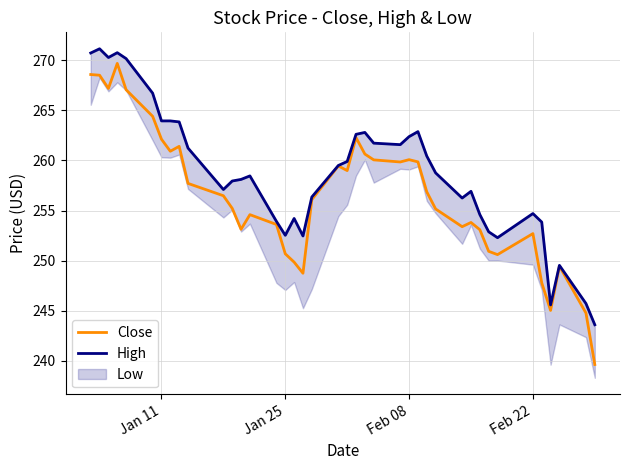

What is the minimum value for Close?

239.6